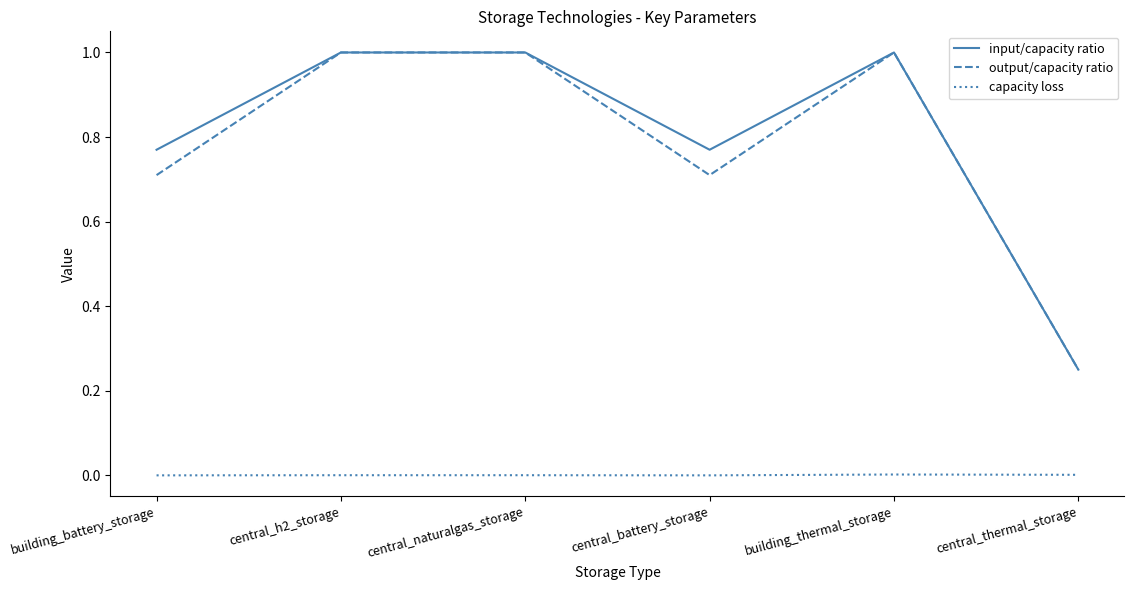

True or false: capacity loss and output/capacity ratio cross at least once.

False